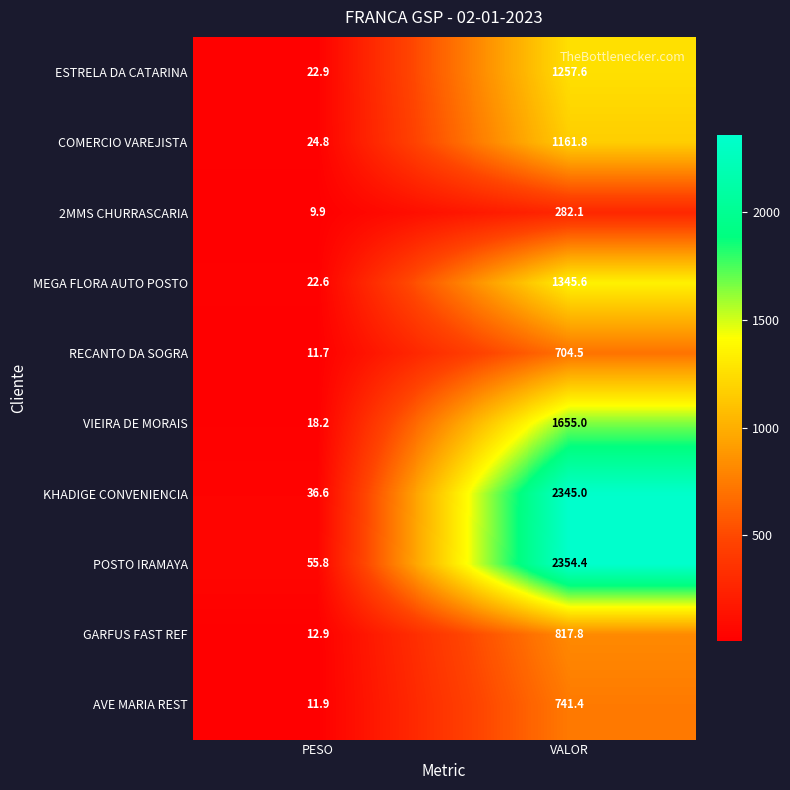

At which label is POSTO IRAMAYA closest to 1205?

PESO